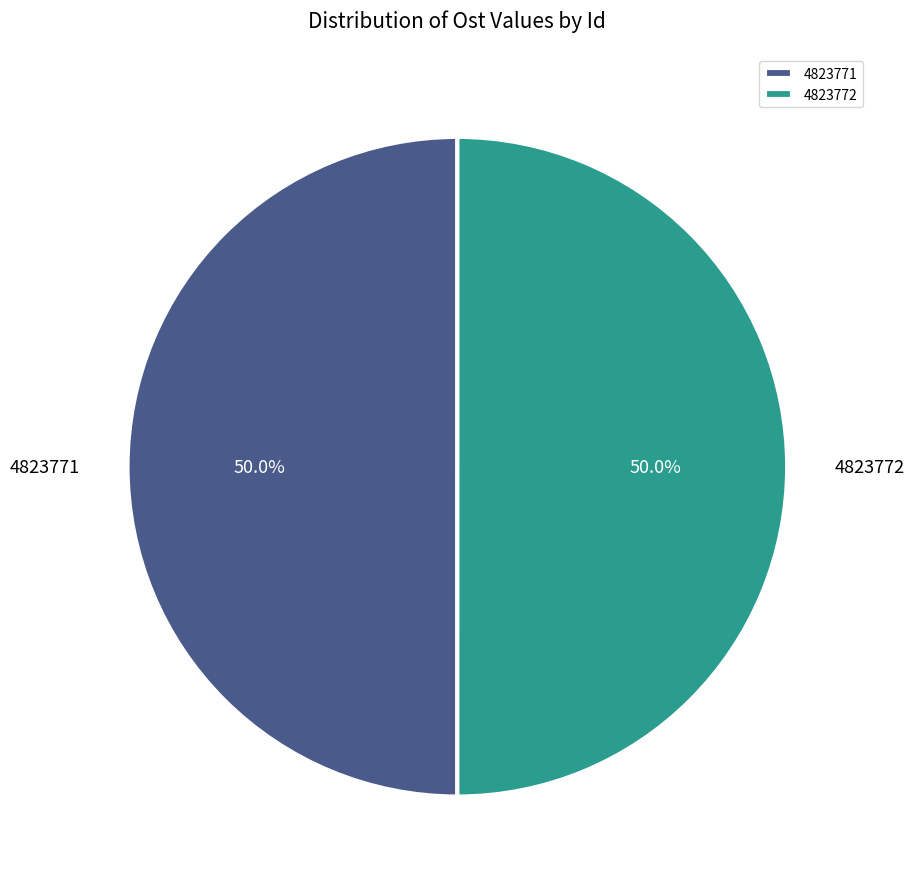

Approximately how many times larger is the value at 4823772 compared to 4823771?

1.0